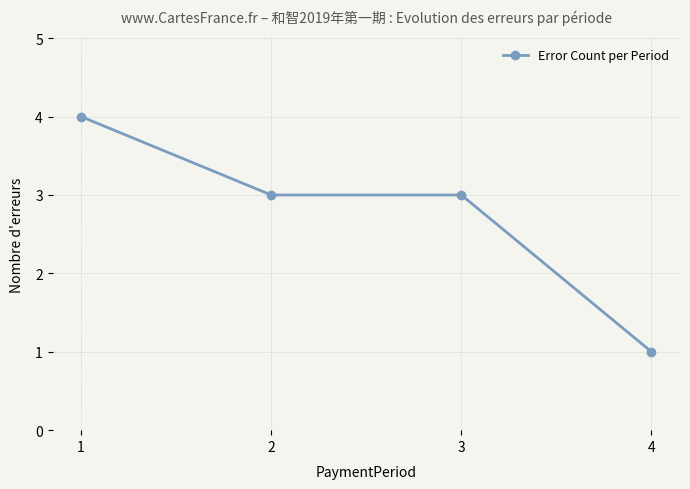

Reading left to right, list all the values displayed in this chart.

4	3	3	1